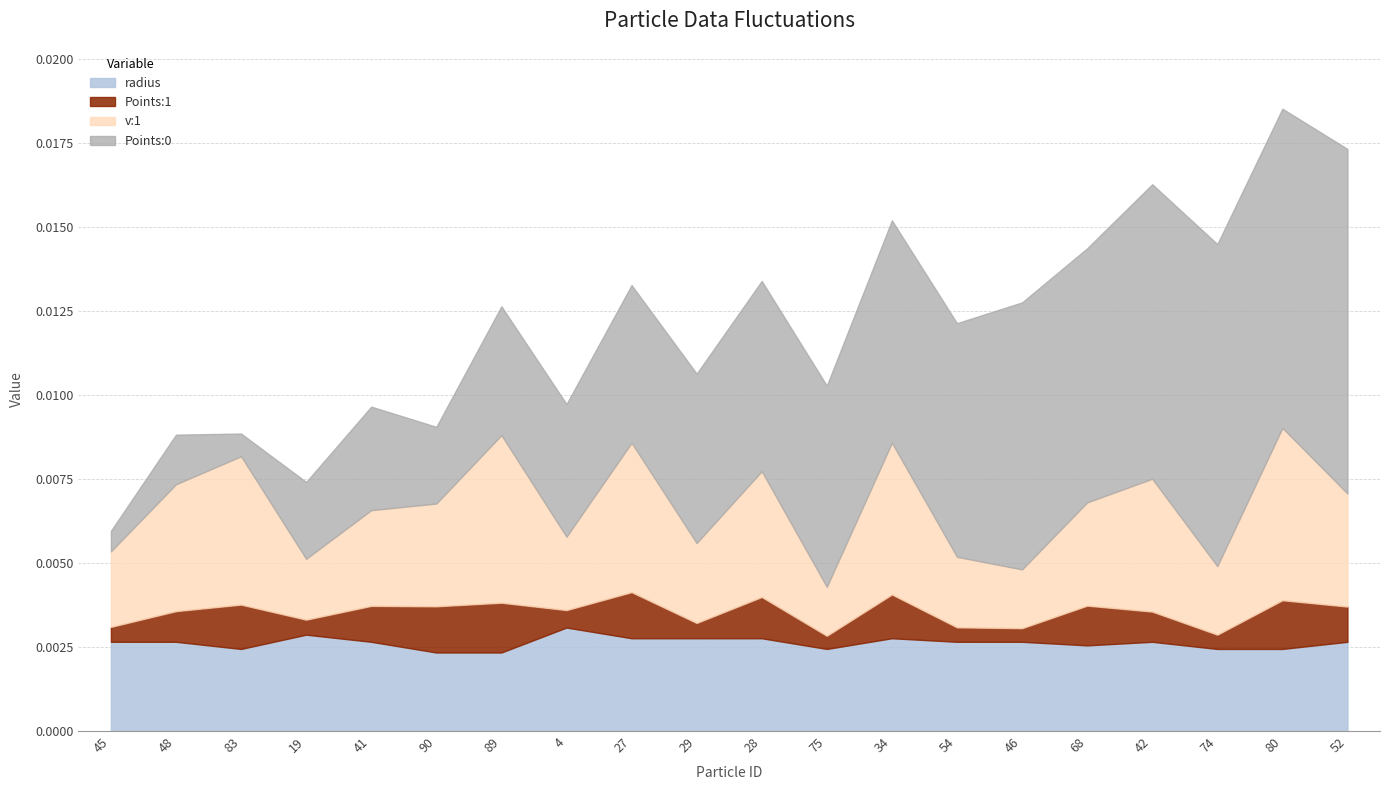

What is the label of the 7th point from the right?

54